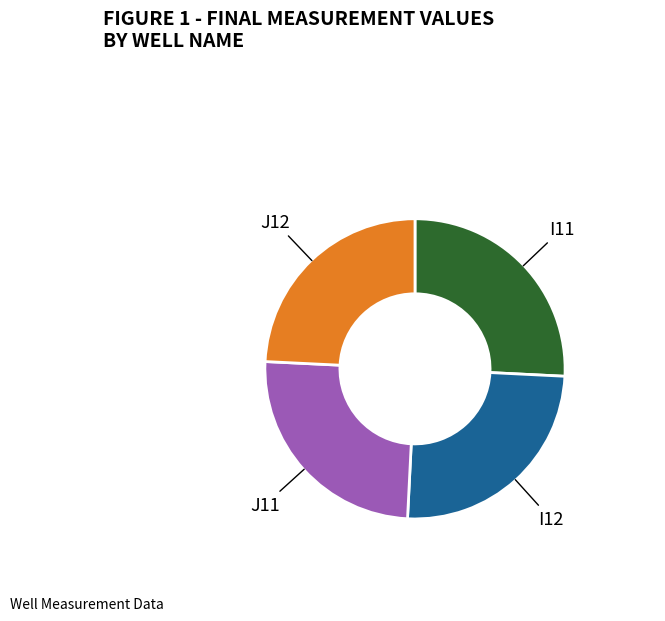

What is the largest slice in the pie chart?

I11